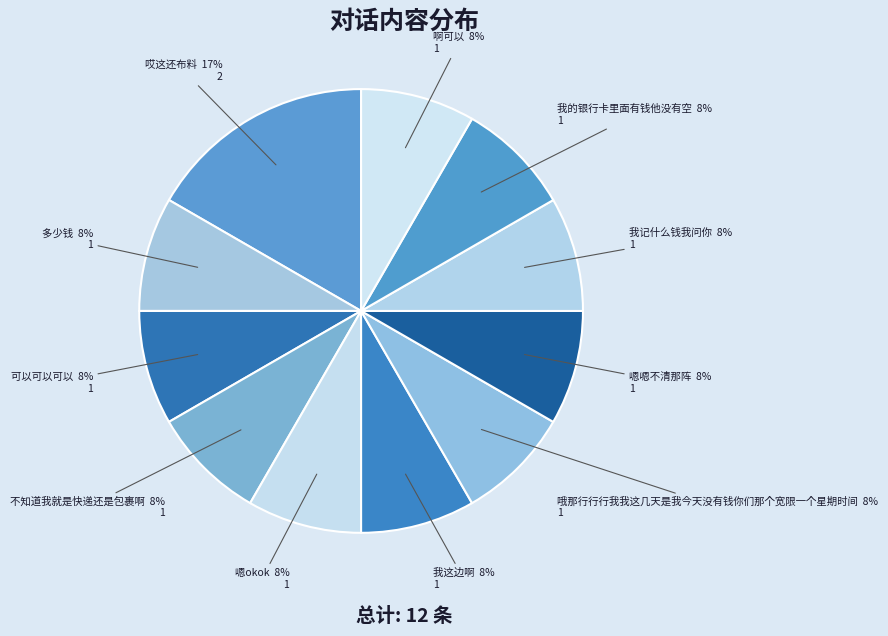

Count the number of slices in the pie.

11